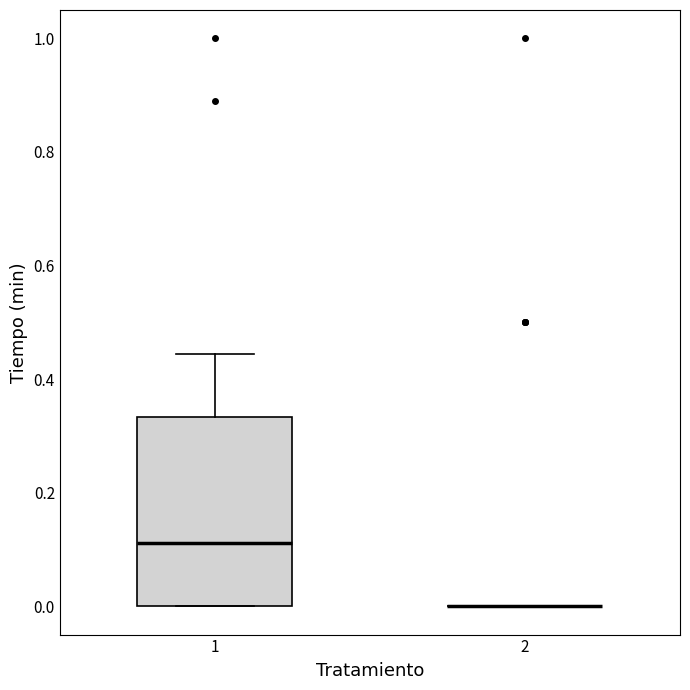

Where does the median line of the box at x = 1 sit on the y-axis? The values are not printed on the chart, so give them approximately, as read against the axis.

0.12